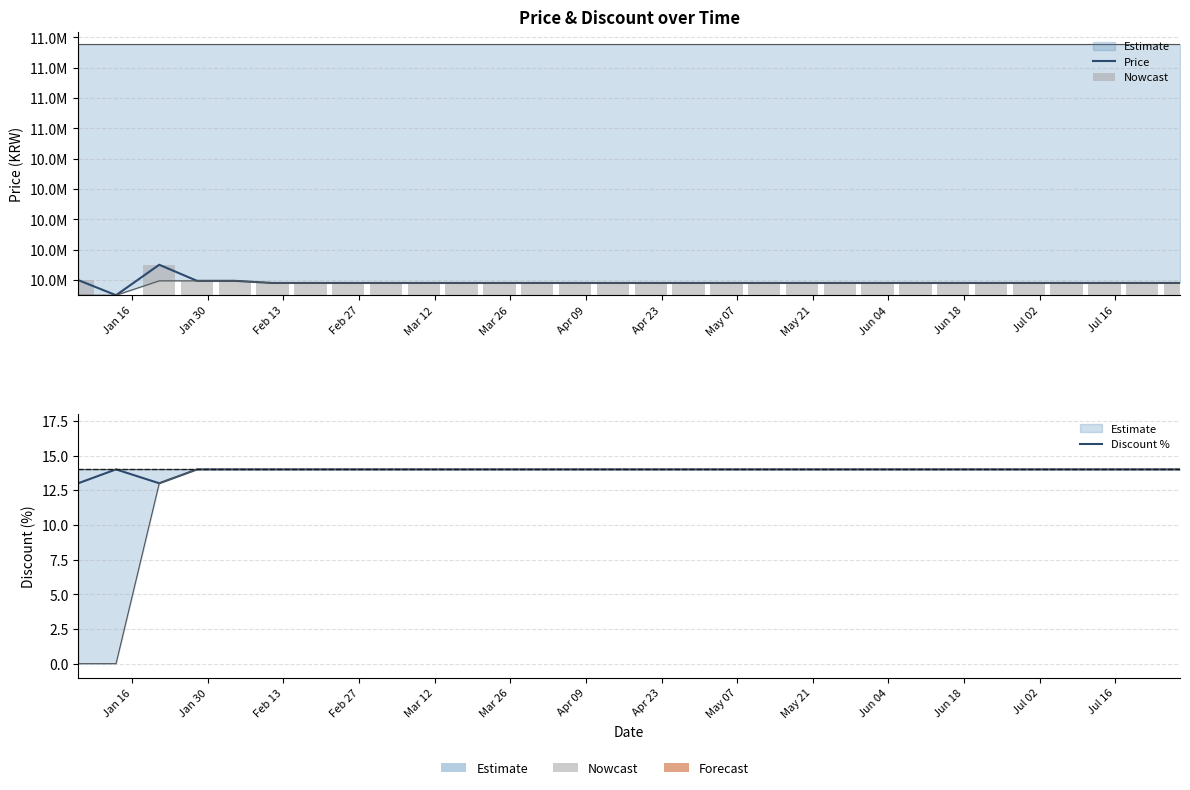

Reading right to left, extract all data points from this chart.

Price: 9980000	9980000	9980000	9980000	9980000	9980000	9980000	9980000	9980000	9980000	9980000	9980000	9980000	9980000	9980000	9980000	9980000	9980000	9980000	9980000	9980000	9980000	9980000	9980000	9980000	9994000	9994000	10100000	9899000	9999000
Nowcast: 81000	81000	81000	81000	81000	81000	81000	81000	81000	81000	81000	81000	81000	81000	81000	81000	81000	81000	81000	81000	81000	81000	81000	81000	81000	95000	95000	201000	0	100000
Discount %: 14	14	14	14	14	14	14	14	14	14	14	14	14	14	14	14	14	14	14	14	14	14	14	14	14	14	14	13	14	13